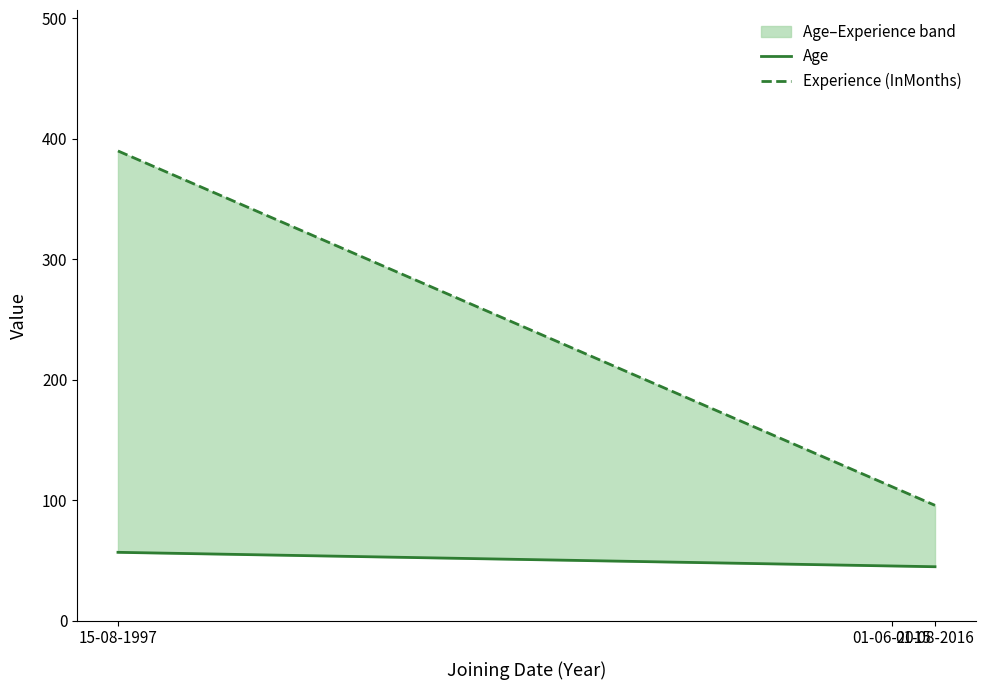

At how many categories does at least one series exceed 162?

1